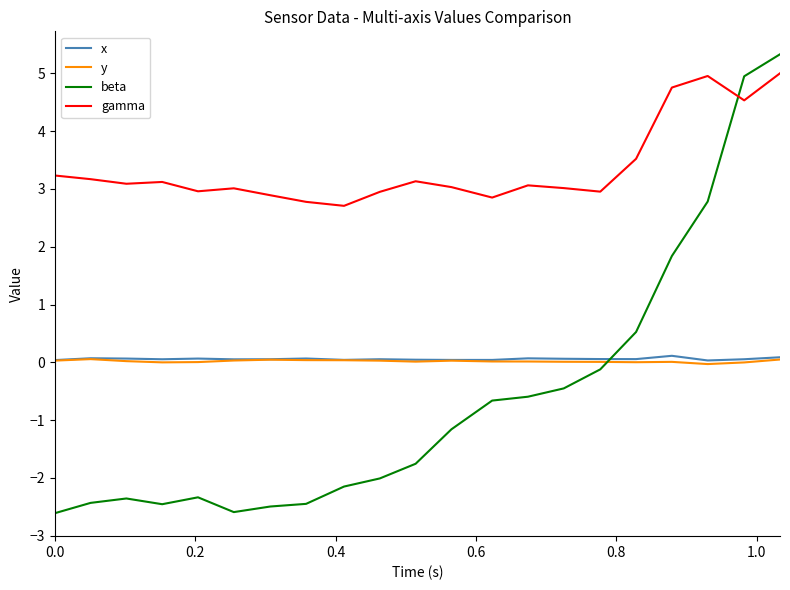

What is the smallest value displayed?

-2.6